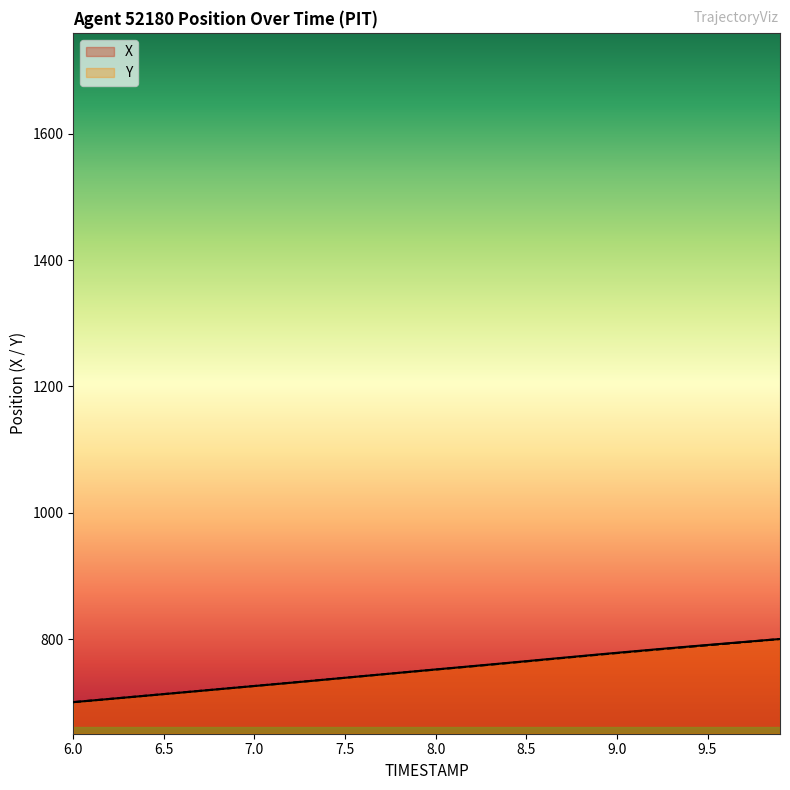

What is the total value across all series at 8.0?

1503.4